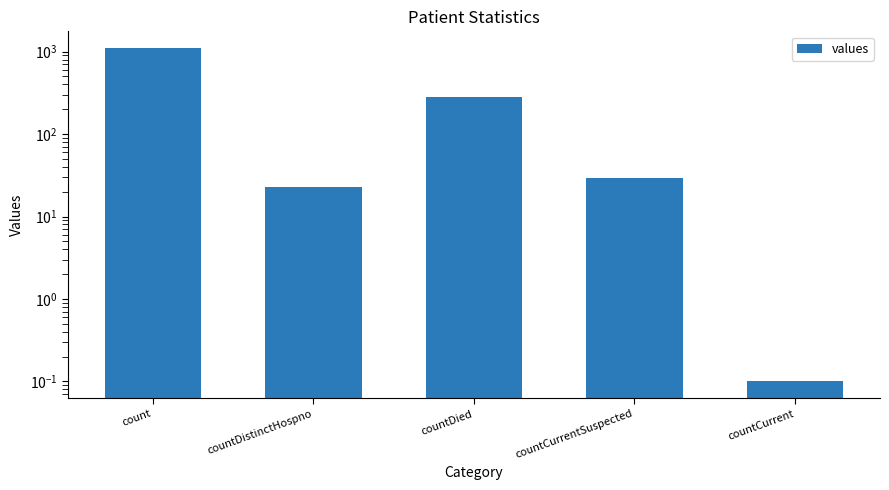

Which label corresponds to the smallest value in the chart?

countCurrent